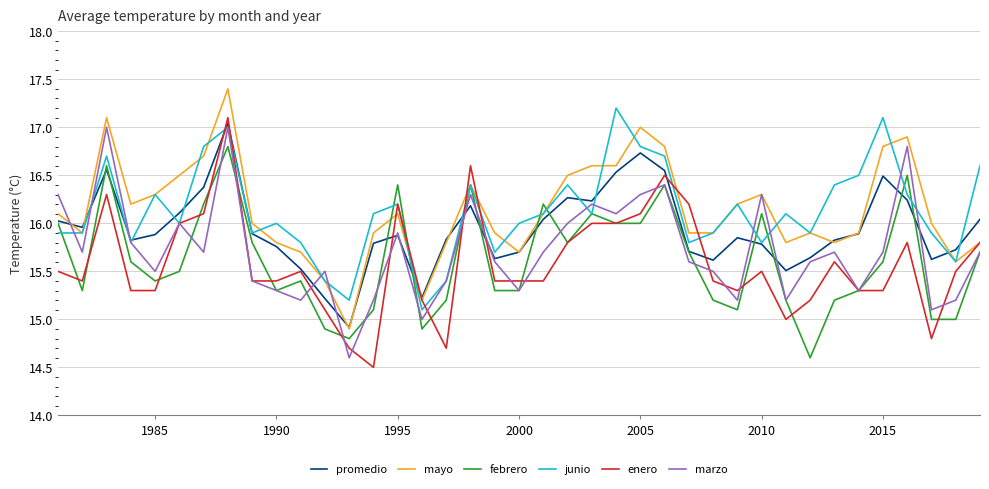

What is the highest value of the junio series?

17.2